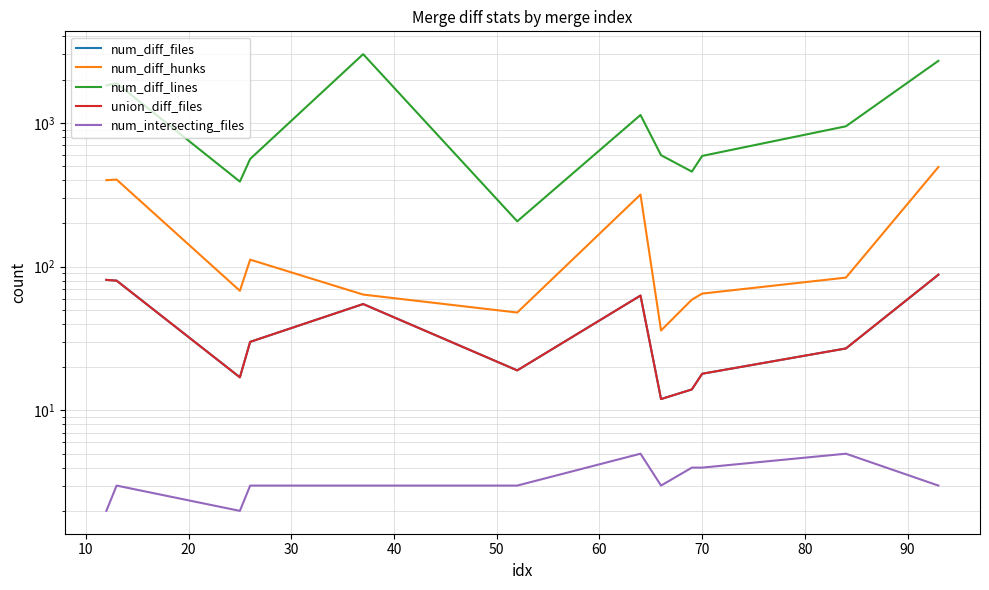

How many data points in num_diff_lines are less than 949?

6